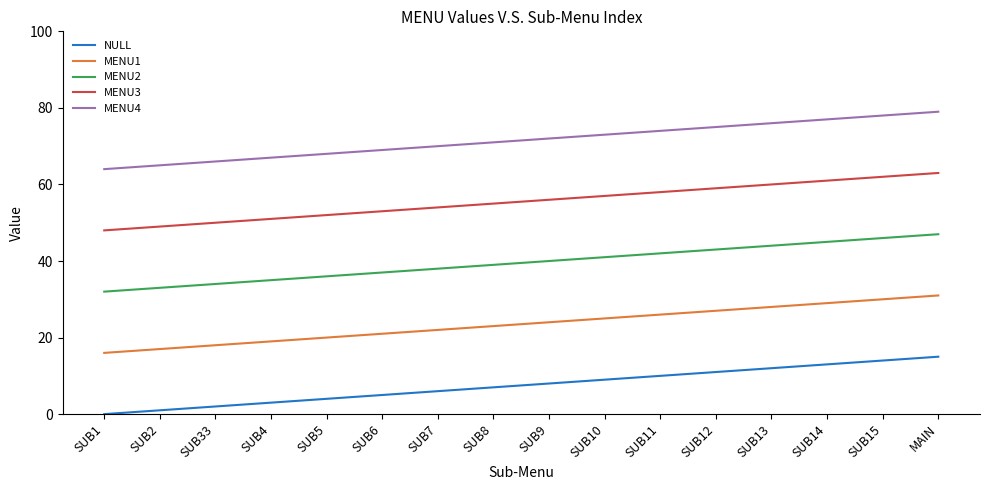

Read the MENU2 value at SUB2, to the nearest 10.

30